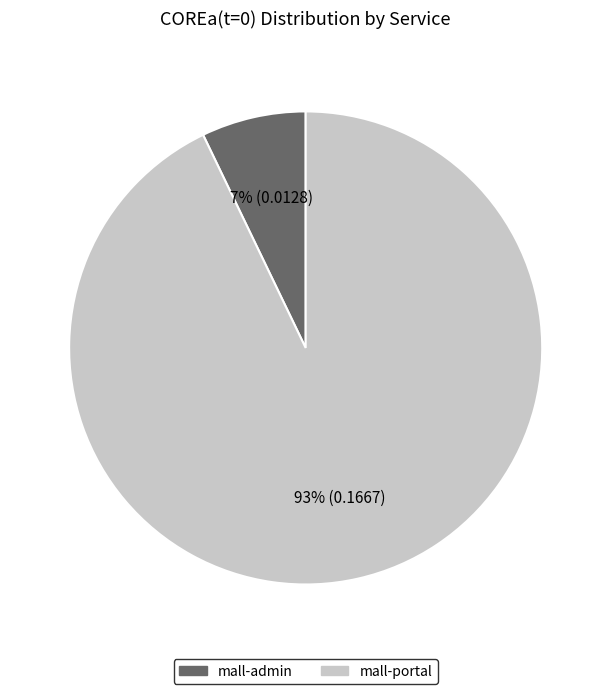

The mall-admin slice represents 7% of the pie. True or false?

True